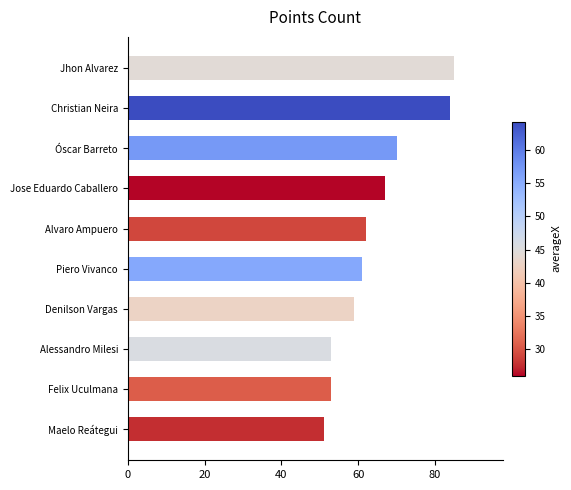

What is the difference between the maximum and minimum values?

34